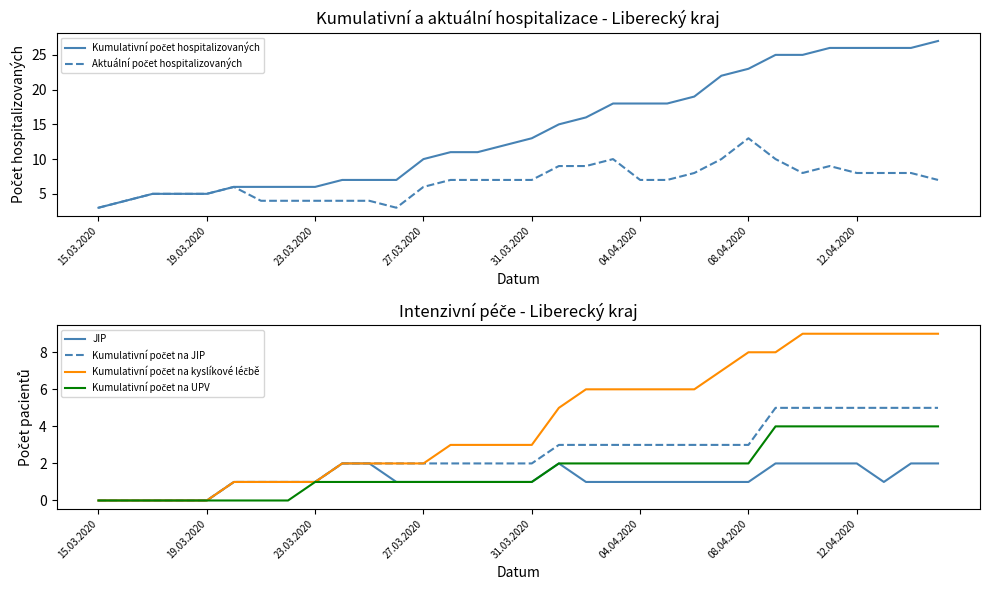

At which label is JIP closest to 1?

04.04.2020